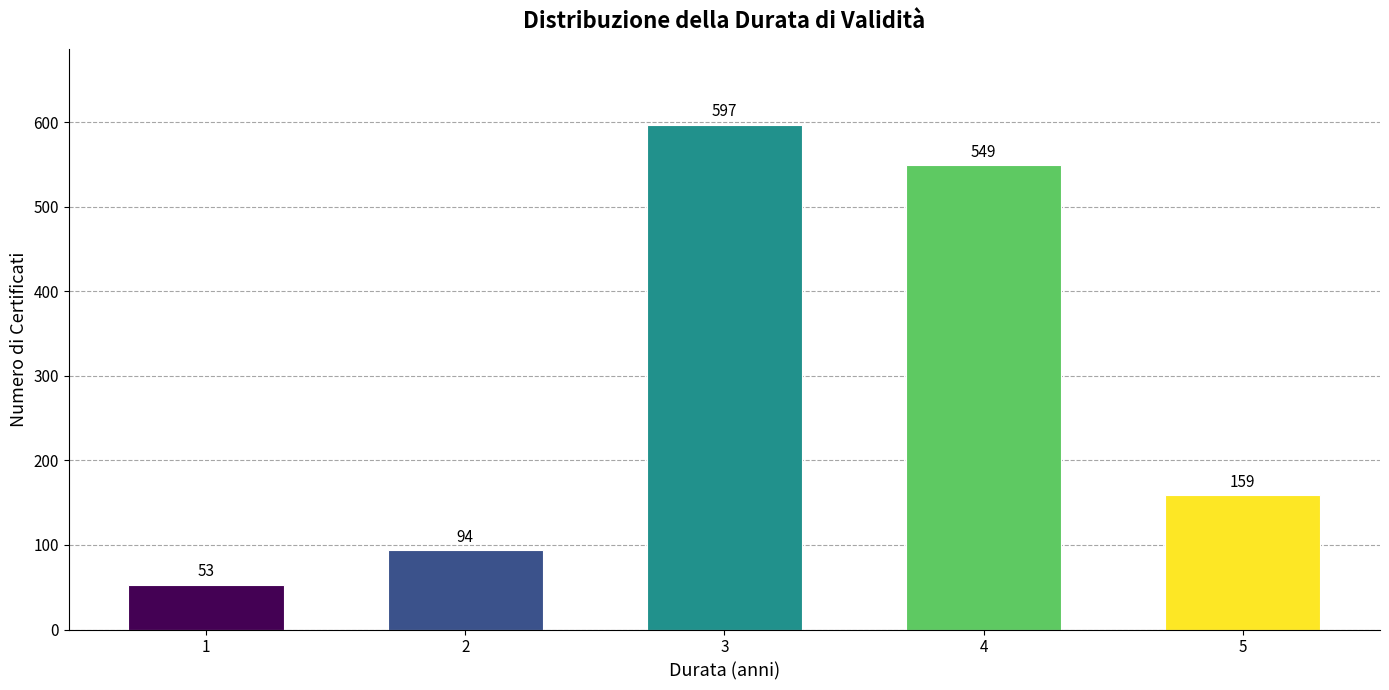

Reading left to right, transcribe all the data shown in this chart.

53	94	597	549	159